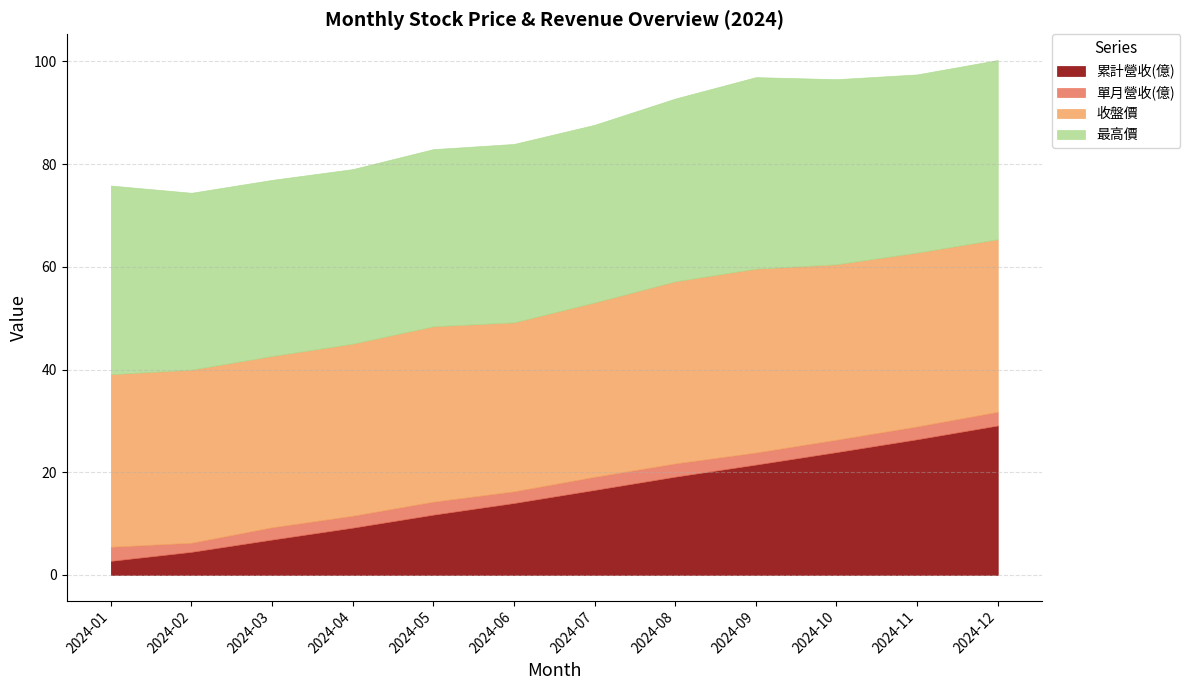

True or false: 最高價 has a value of 53.5 at 2024-01.

False